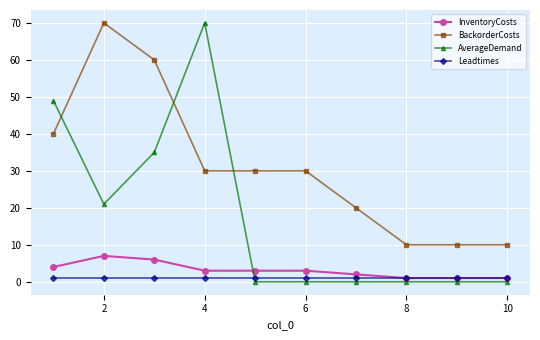

Which series has the largest range (max minus min)?

AverageDemand